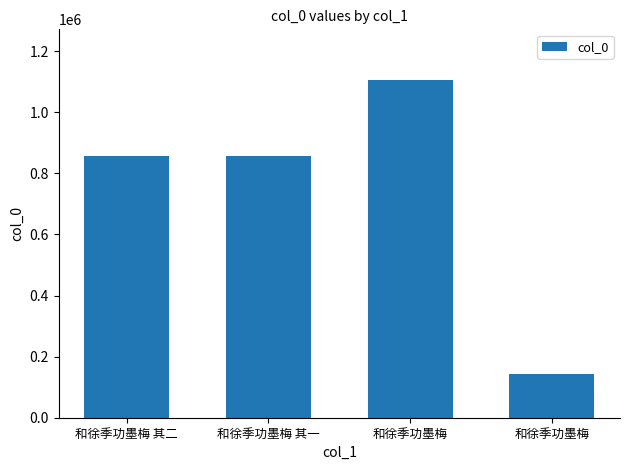

How many series are shown in this chart?

1